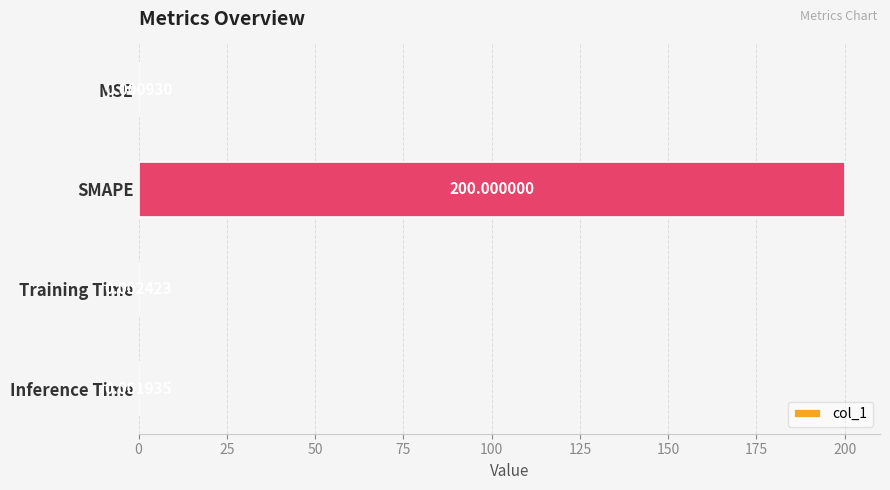

Which category has the highest value across all series?

SMAPE